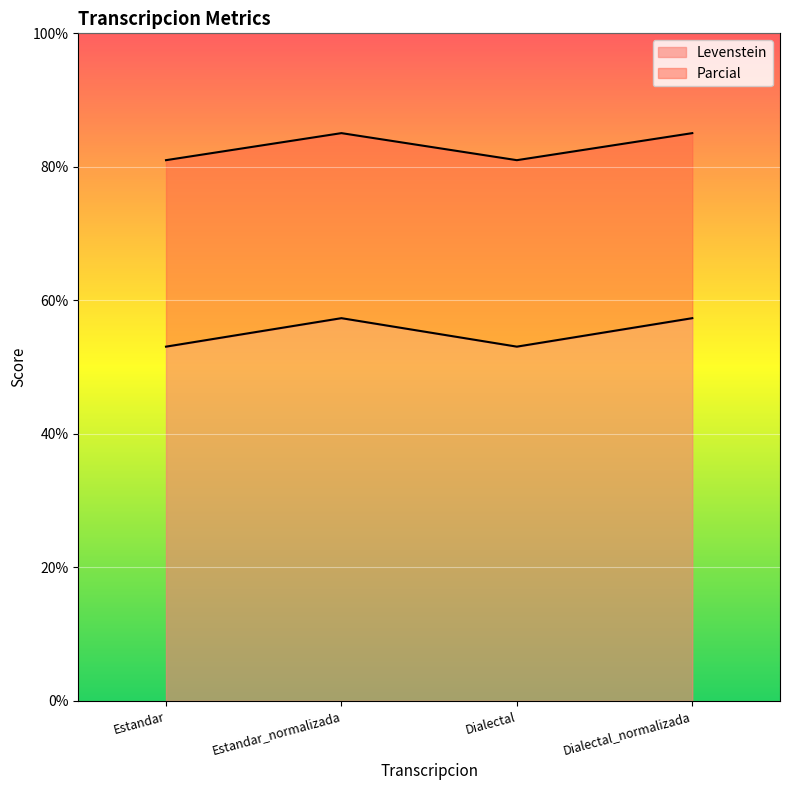

Which series has the largest total across all categories?

Parcial